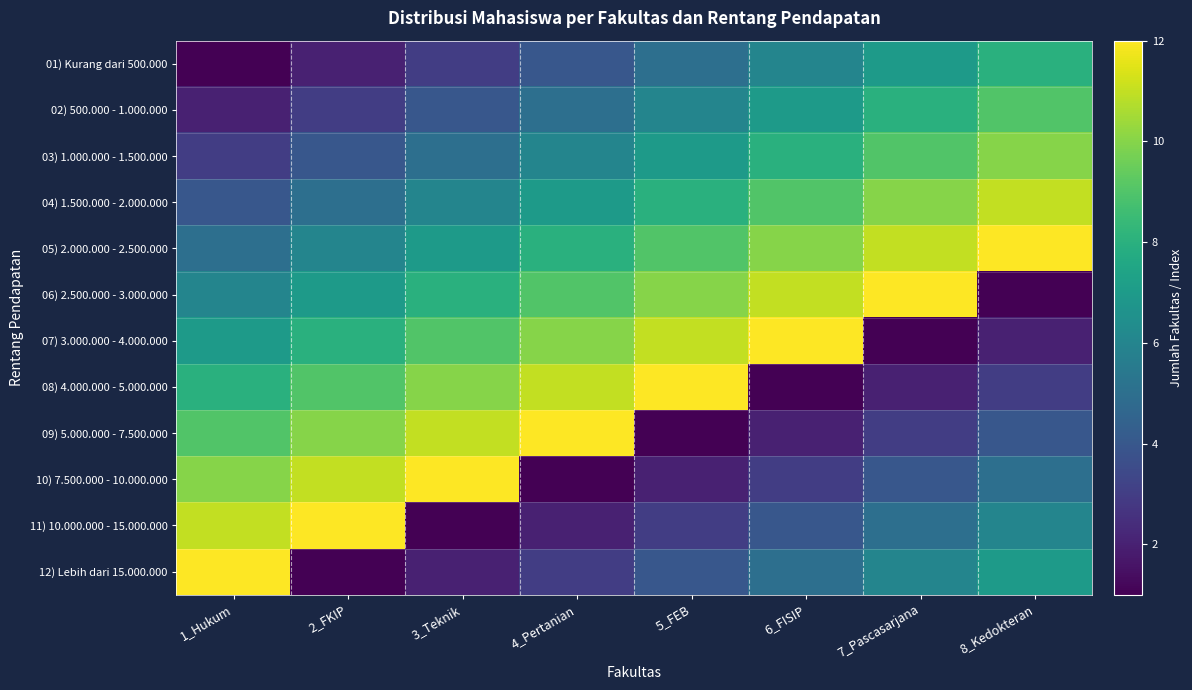

Which series has the largest total across all categories?

05) 2.000.000 - 2.500.000